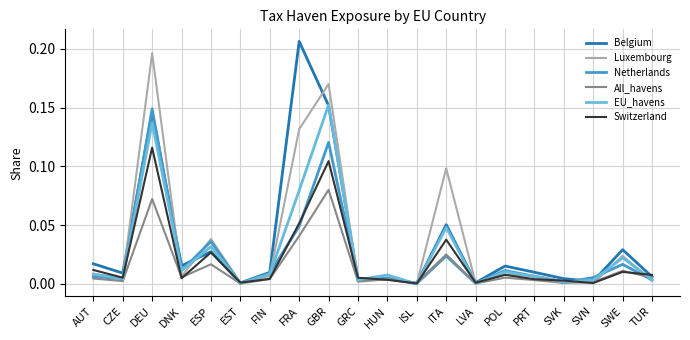

Is the value of EU_havens at LVA greater than the value of Belgium at GRC?

No